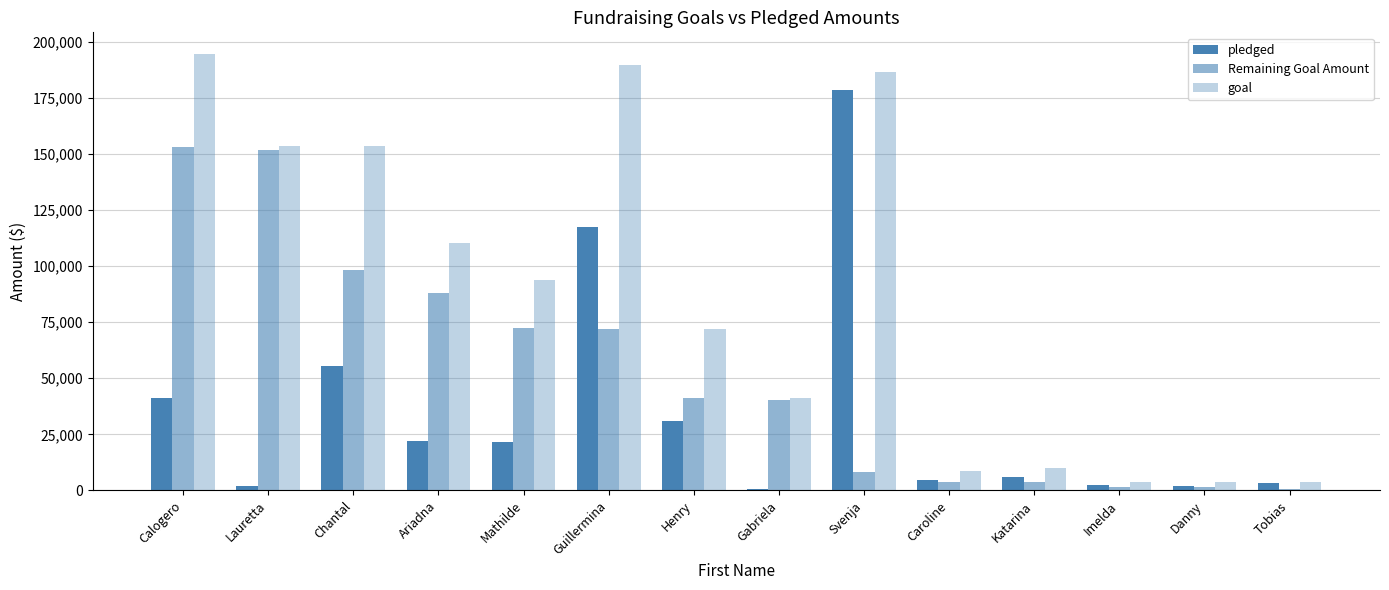

How many groups of bars are there?

14